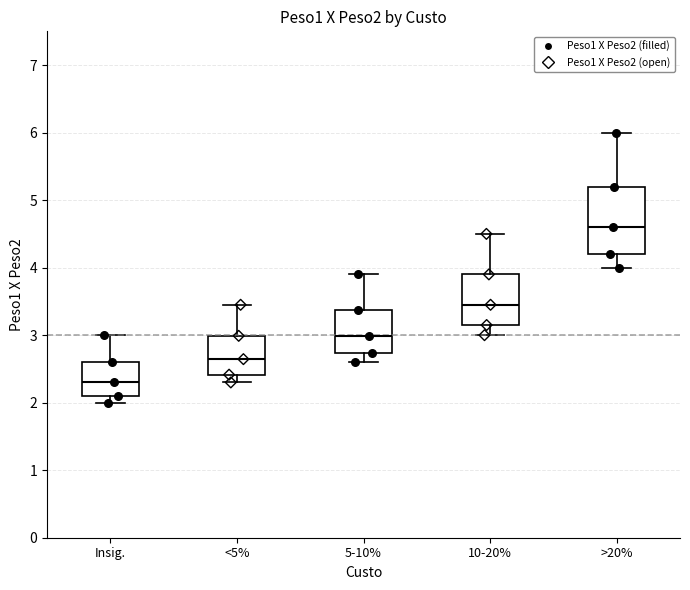

Reading left to right, transcribe this box plot: for each box, give where its median line is, the range the box spans, and where its two whiskers end, as read against the y-axis. The values are not printed on the chart, so give them approximately, as read against the axis.

Insig.: median 2.3, box 2.1 to 2.6, whiskers 2.0 to 3.0
<5%: median 2.6, box 2.4 to 3.0, whiskers 2.3 to 3.5
5-10%: median 3.0, box 2.7 to 3.4, whiskers 2.6 to 3.9
10-20%: median 3.5, box 3.2 to 3.9, whiskers 3.0 to 4.5
>20%: median 4.6, box 4.2 to 5.2, whiskers 4.0 to 6.0